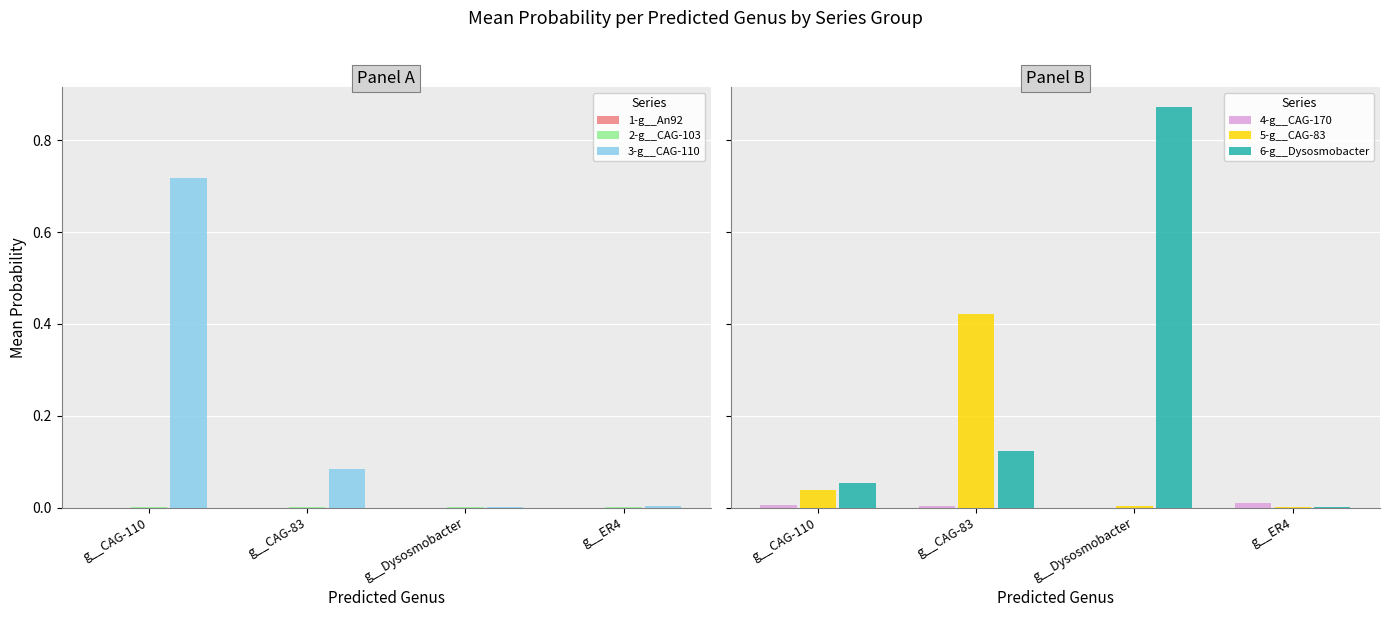

Reading right to left, extract all data points from this chart.

1-g__An92: 0.0	0.0	0.0	0.0
2-g__CAG-103: 0.0	0.0	0.0	0.0
3-g__CAG-110: 0.0	0.0	0.1	0.7
4-g__CAG-170: 0.0	0.0	0.0	0.0
5-g__CAG-83: 0.0	0.0	0.4	0.0
6-g__Dysosmobacter: 0.0	0.9	0.1	0.1